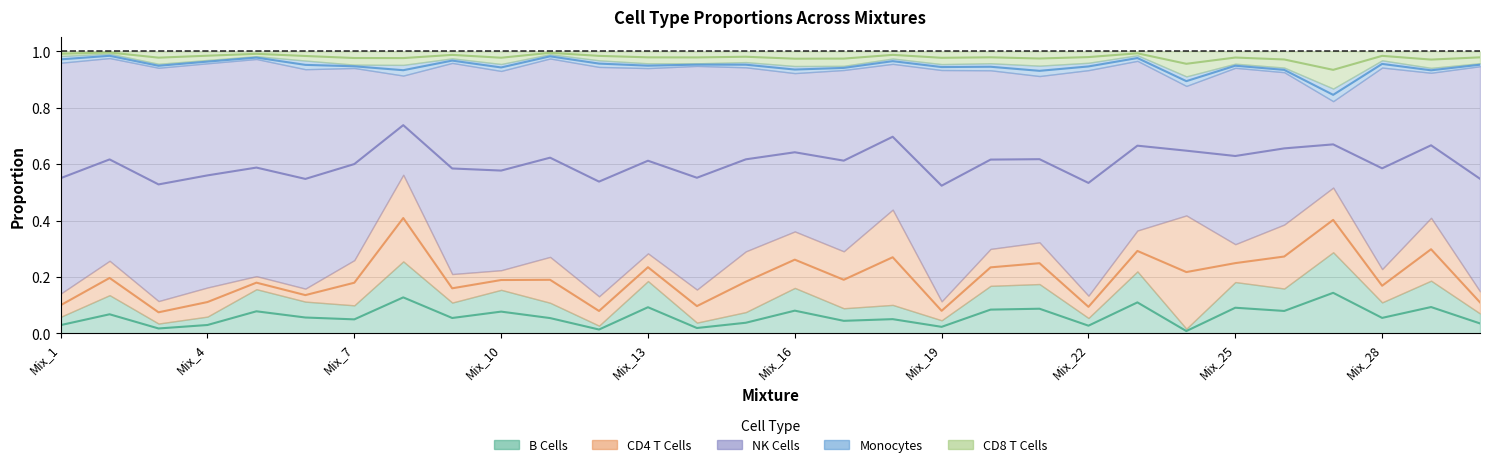

What is the difference between the second highest and second lowest values in the B Cells series?

0.2